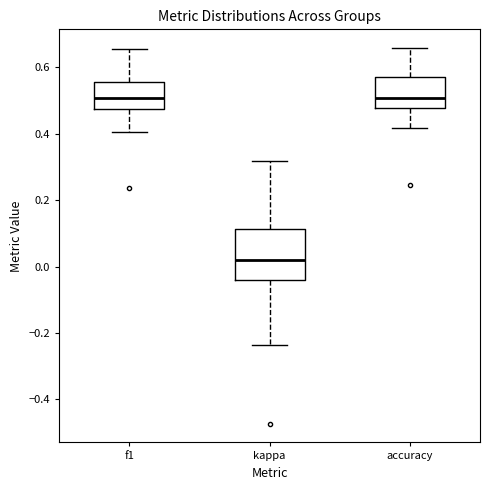

Reading left to right, transcribe this box plot: for each box, give where its median line is, the range the box spans, and where its two whiskers end, as read against the y-axis. The values are not printed on the chart, so give them approximately, as read against the axis.

f1: median 0.50, box 0.48 to 0.56, whiskers 0.40 to 0.66
kappa: median 0.02, box -0.04 to 0.12, whiskers -0.24 to 0.32
accuracy: median 0.50, box 0.48 to 0.58, whiskers 0.42 to 0.66